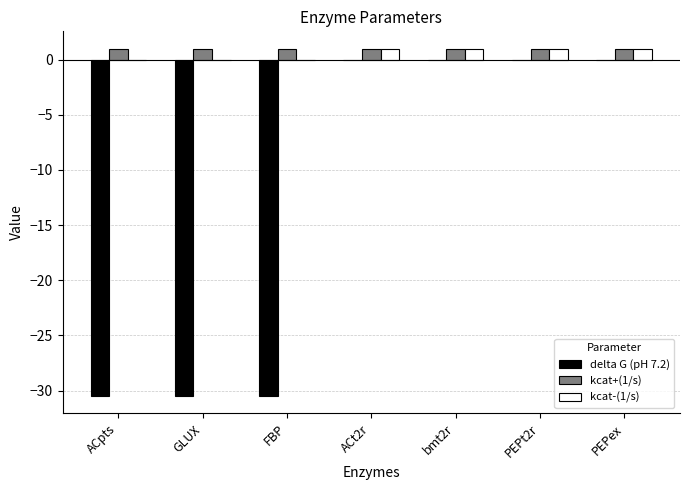

How many groups of bars are there?

7